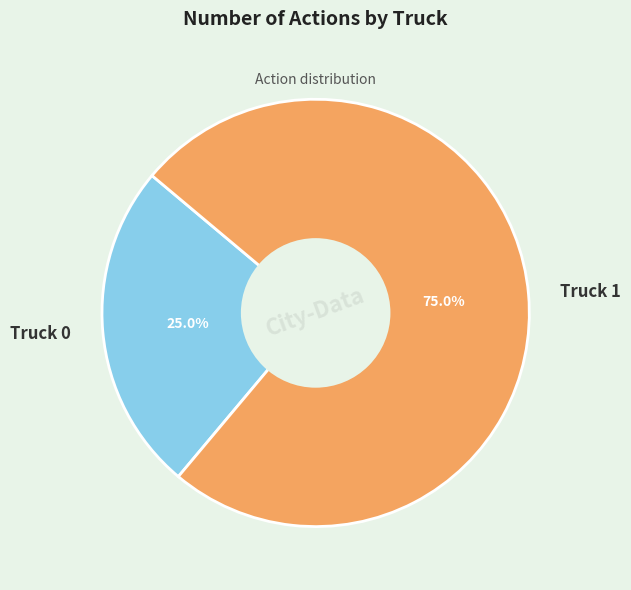

What percentage is the Truck 0 slice, to the nearest percent?

25%